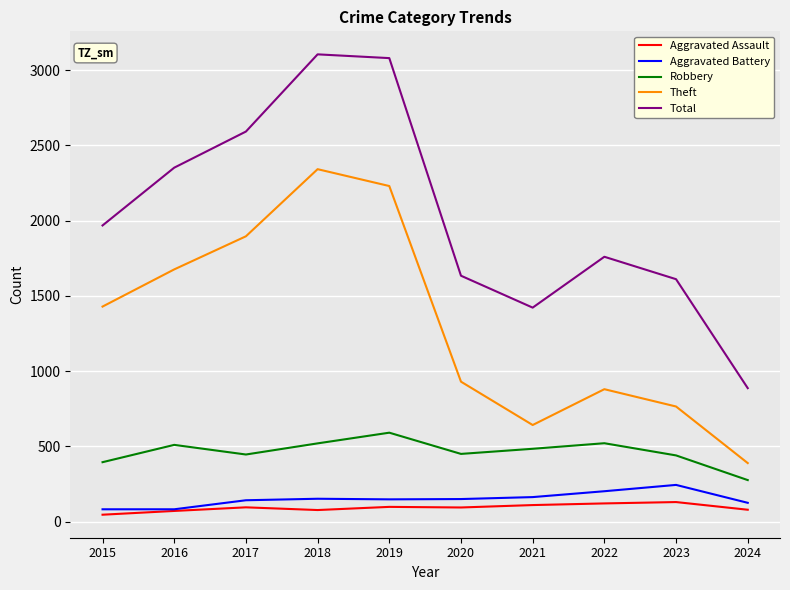

What is the lowest value of the Theft series?

389